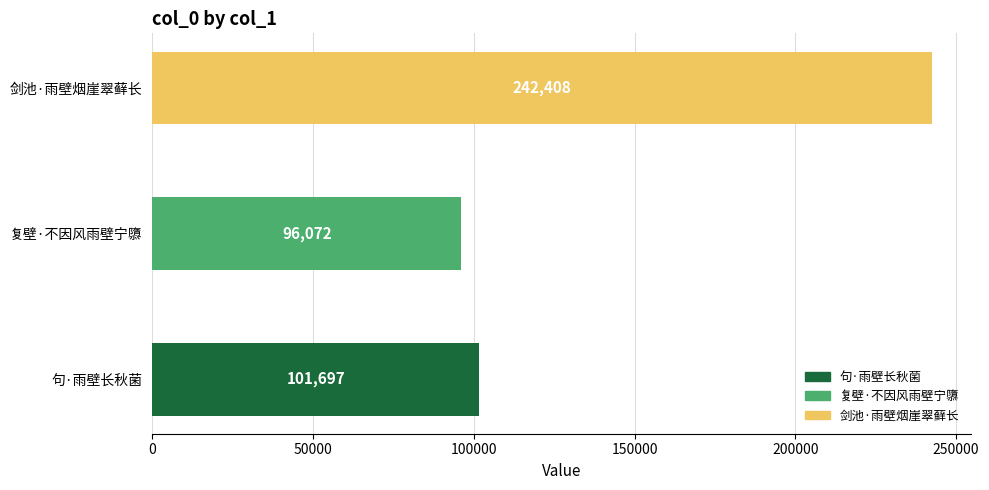

Reading bottom to top, list all the values displayed in this chart.

句·雨壁长秋菌=101697	复壁·不因风雨壁宁隳=96072	剑池·雨壁烟崖翠藓长=242408